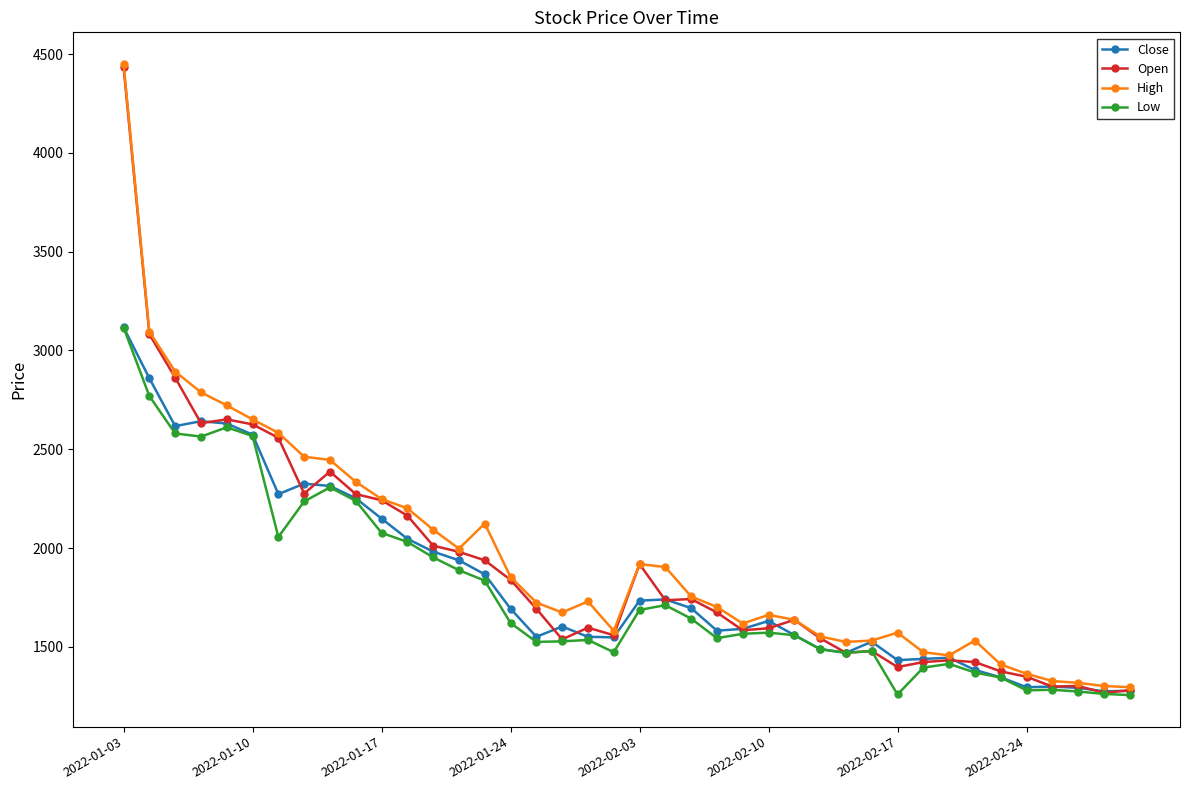

True or false: Low has more than 1 interior local peaks.

True